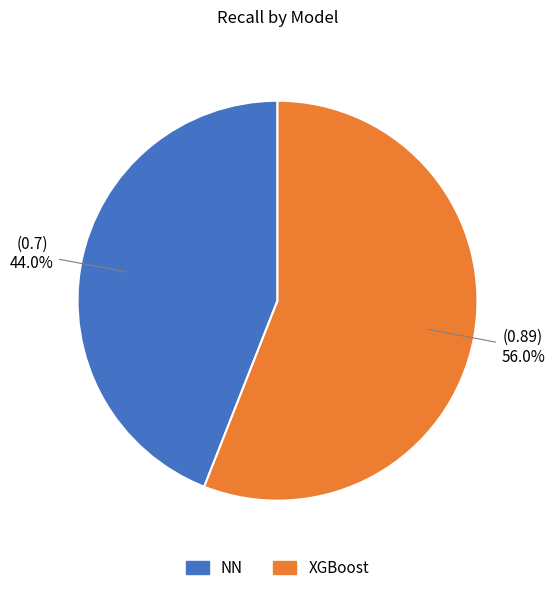

To the nearest percent, what percentage of the pie is XGBoost?

56%